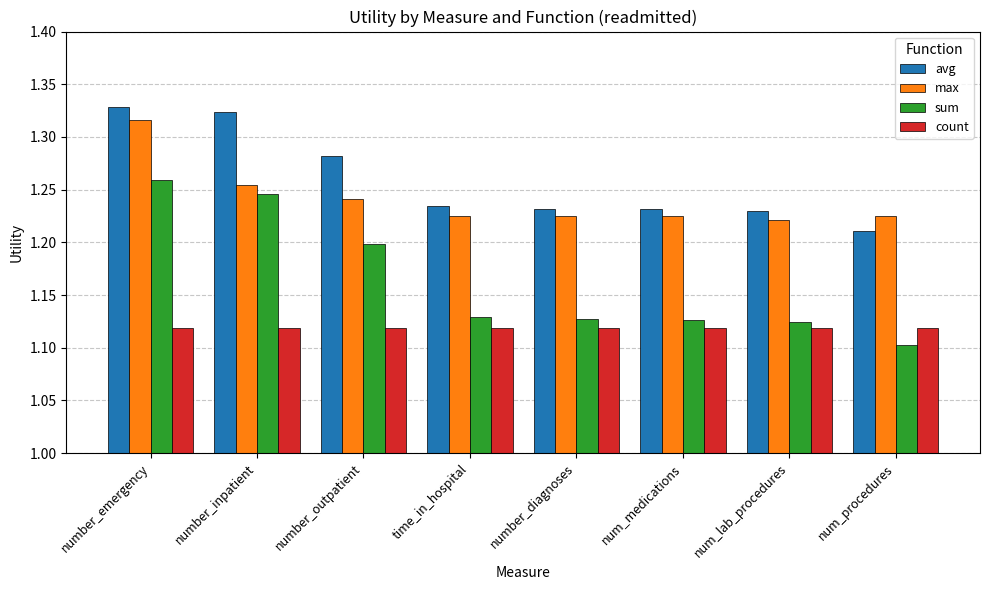

How many groups of bars are there?

8